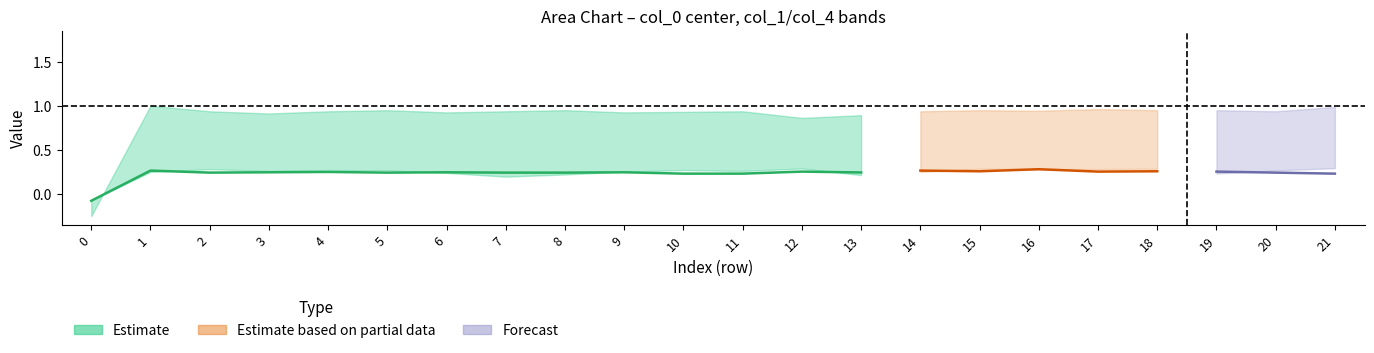

Which series has the largest range (max minus min)?

col_0